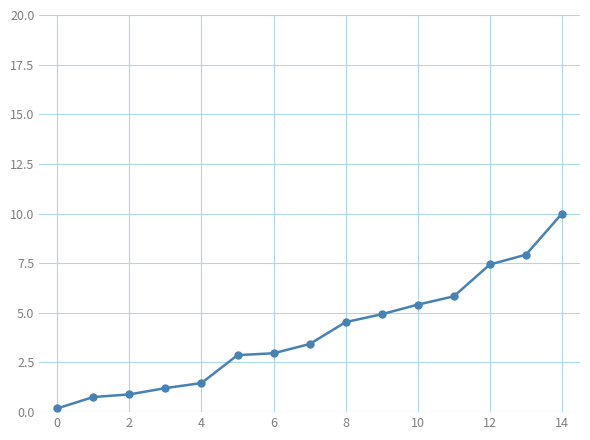

What is the difference between the second highest and minimum values?

7.7